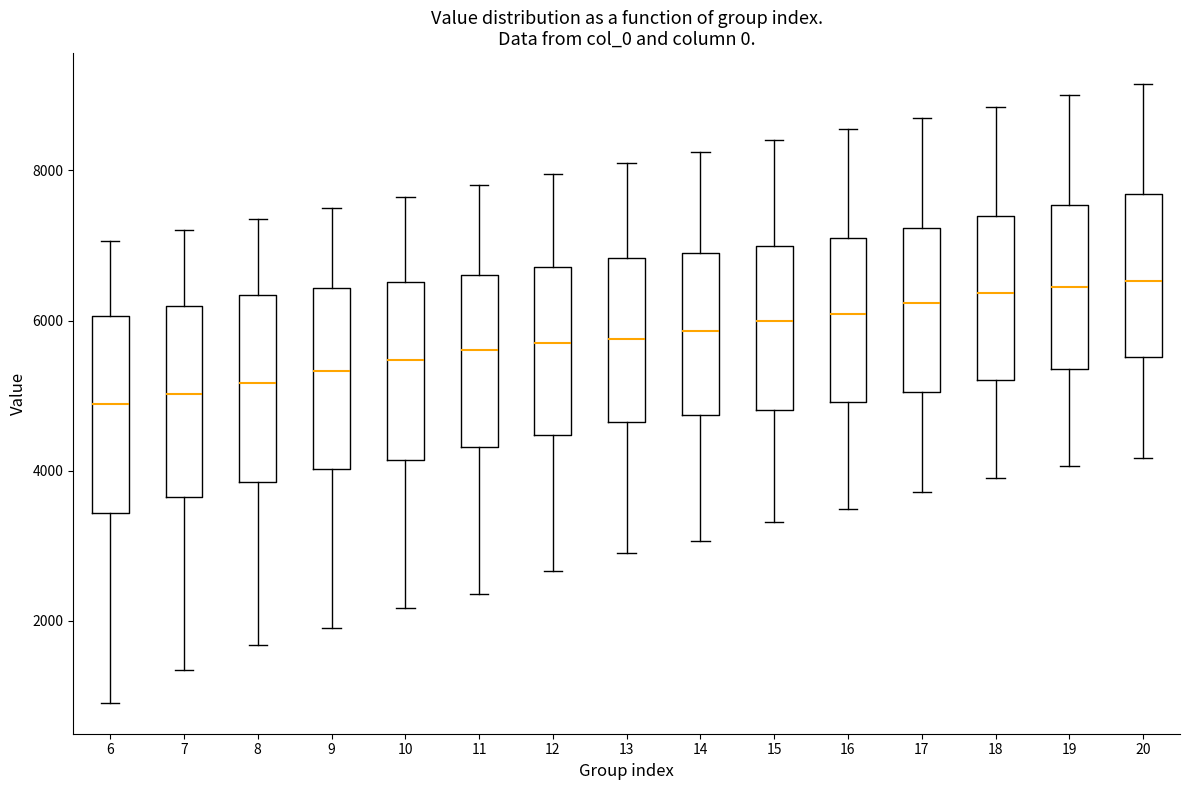

Reading left to right, transcribe this box plot: for each box, give where its median line is, the range the box spans, and where its two whiskers end, as read against the y-axis. The values are not printed on the chart, so give them approximately, as read against the axis.

6: median 4800, box 3400 to 6000, whiskers 1000 to 7000
7: median 5000, box 3600 to 6200, whiskers 1400 to 7200
8: median 5200, box 3800 to 6400, whiskers 1600 to 7400
9: median 5400, box 4000 to 6400, whiskers 2000 to 7600
10: median 5400, box 4200 to 6600, whiskers 2200 to 7600
11: median 5600, box 4400 to 6600, whiskers 2400 to 7800
12: median 5800, box 4400 to 6800, whiskers 2600 to 8000
13: median 5800, box 4600 to 6800, whiskers 3000 to 8200
14: median 5800, box 4800 to 7000, whiskers 3000 to 8200
15: median 6000, box 4800 to 7000, whiskers 3400 to 8400
16: median 6000, box 5000 to 7000, whiskers 3400 to 8600
17: median 6200, box 5000 to 7200, whiskers 3800 to 8800
18: median 6400, box 5200 to 7400, whiskers 3800 to 8800
19: median 6400, box 5400 to 7600, whiskers 4000 to 9000
20: median 6600, box 5600 to 7600, whiskers 4200 to 9200